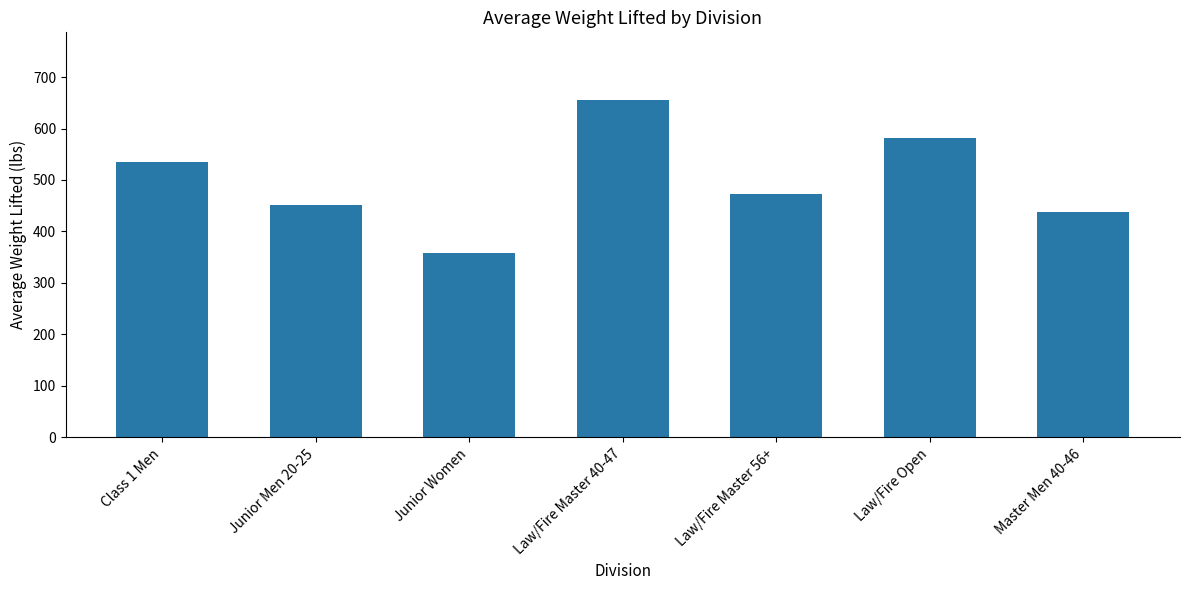

What is the approximate value at Law/Fire Master 40-47?

655.7